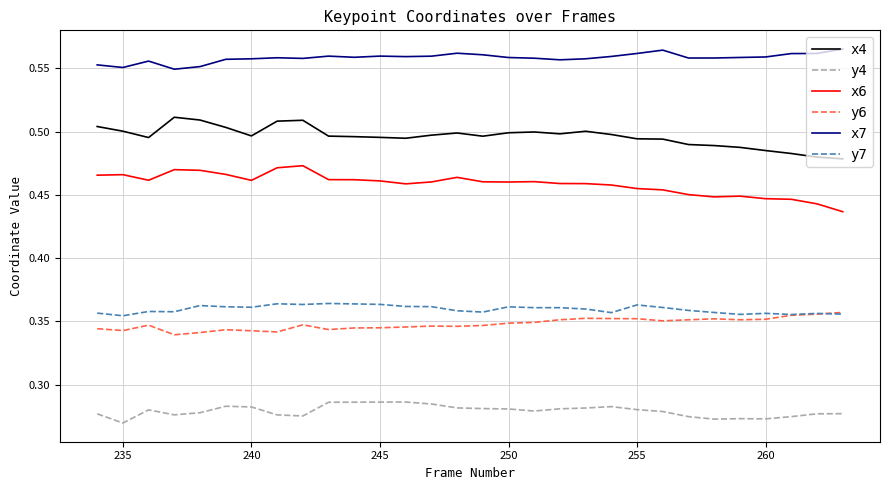

Which series has the largest total across all categories?

x7